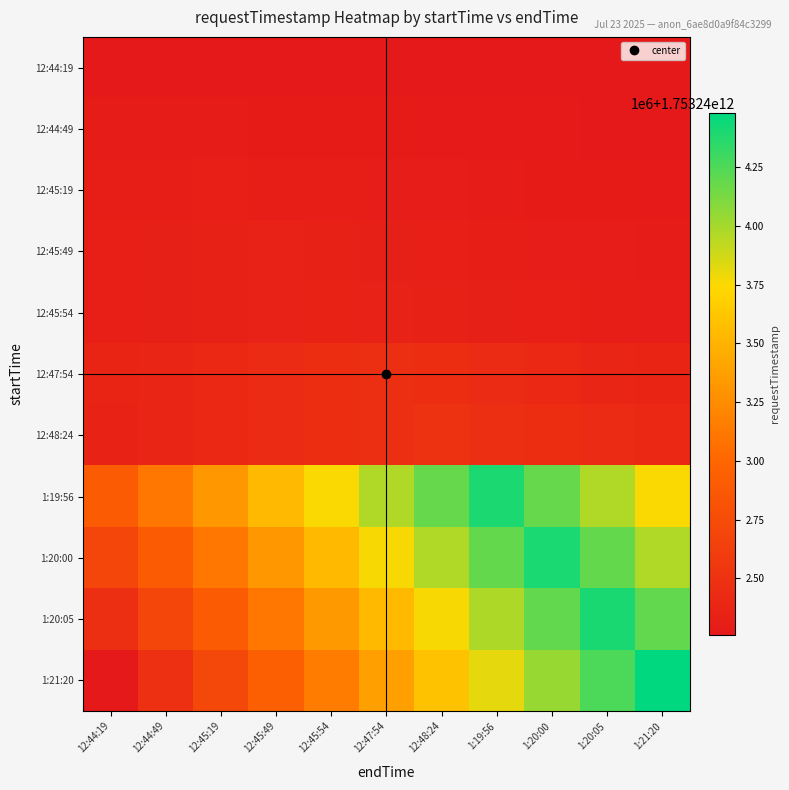

What is the spread (max minus min) of values at 1:21:20?

2220971.0